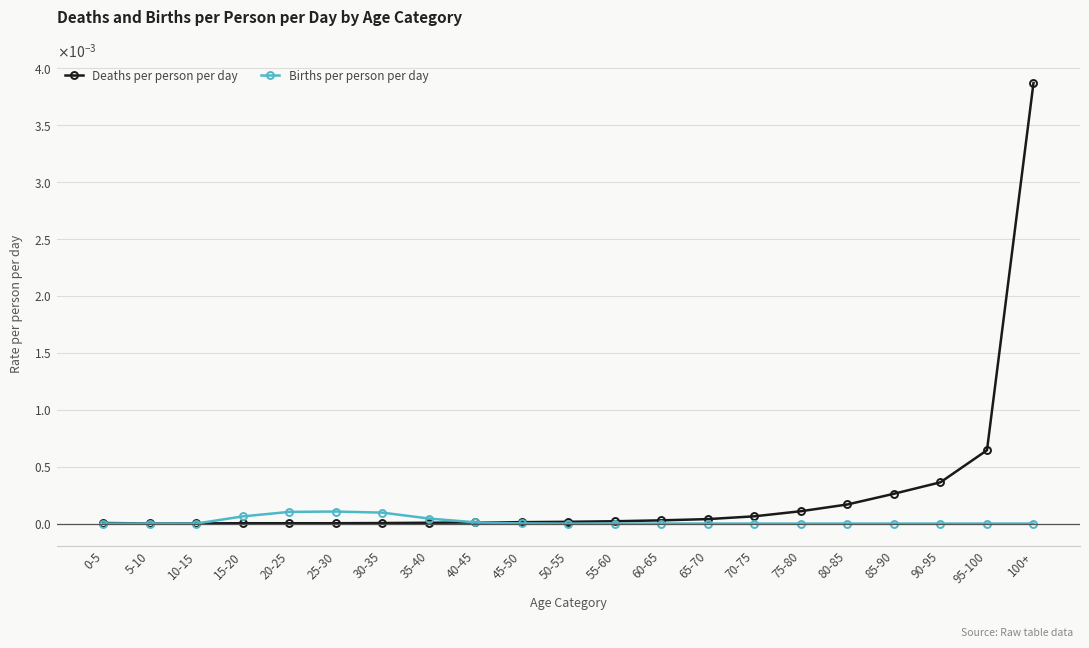

Which series has the widest spread of values?

Deaths per person per day